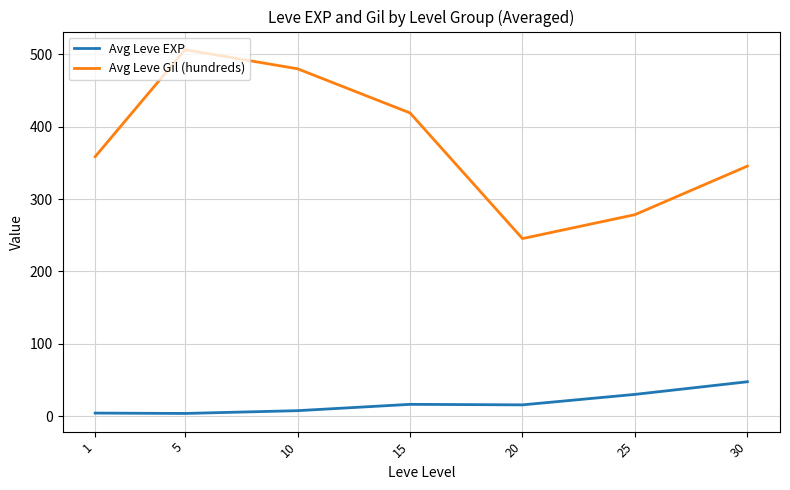

True or false: Avg Leve EXP and Avg Leve Gil (hundreds) cross at least once.

False